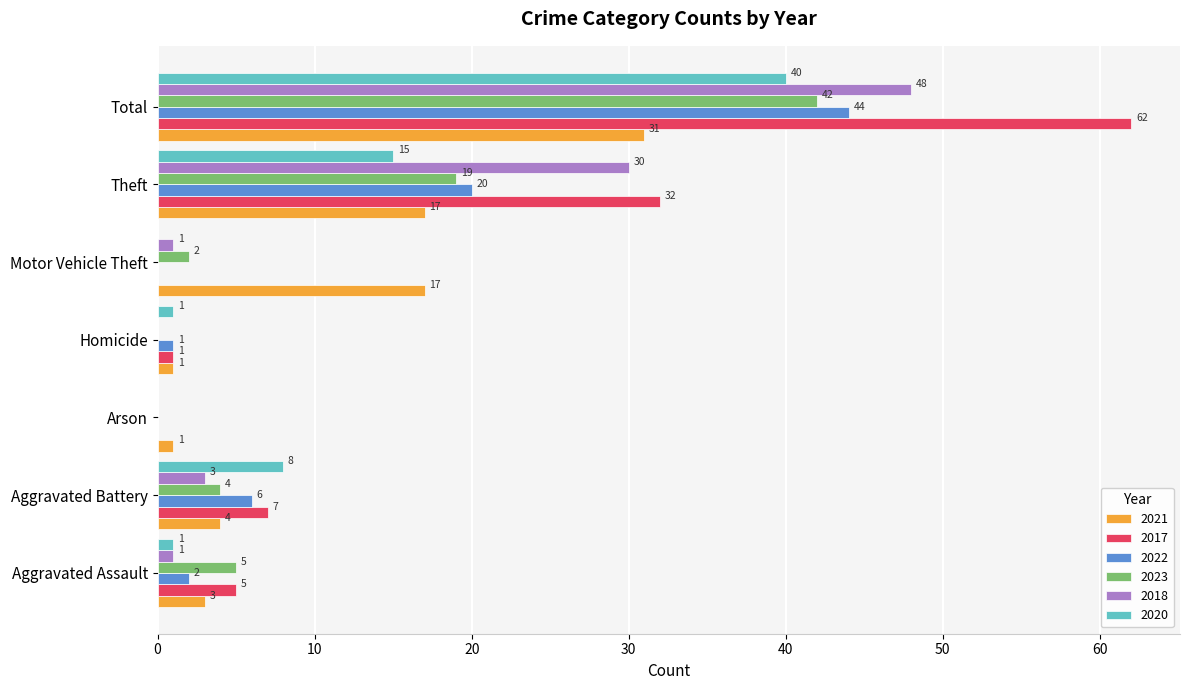

What are all the series names shown in the legend?

2021, 2017, 2022, 2023, 2018, 2020